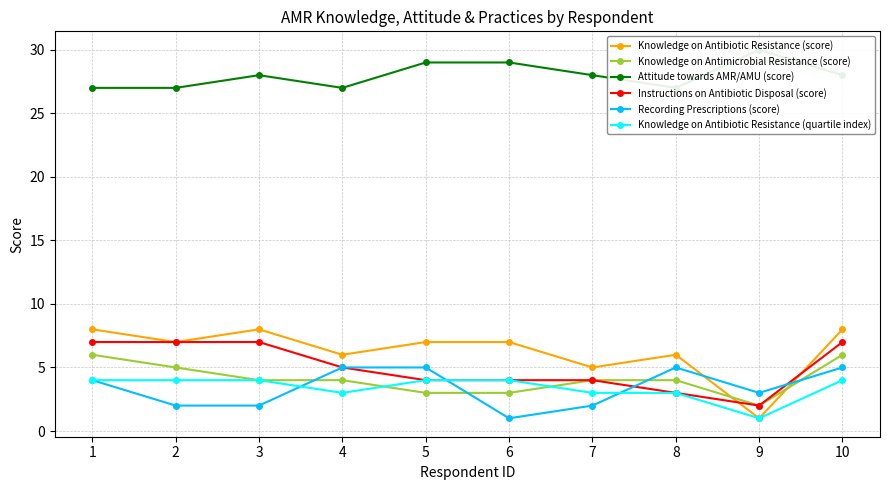

Which has a higher value, 6 or 3?

3